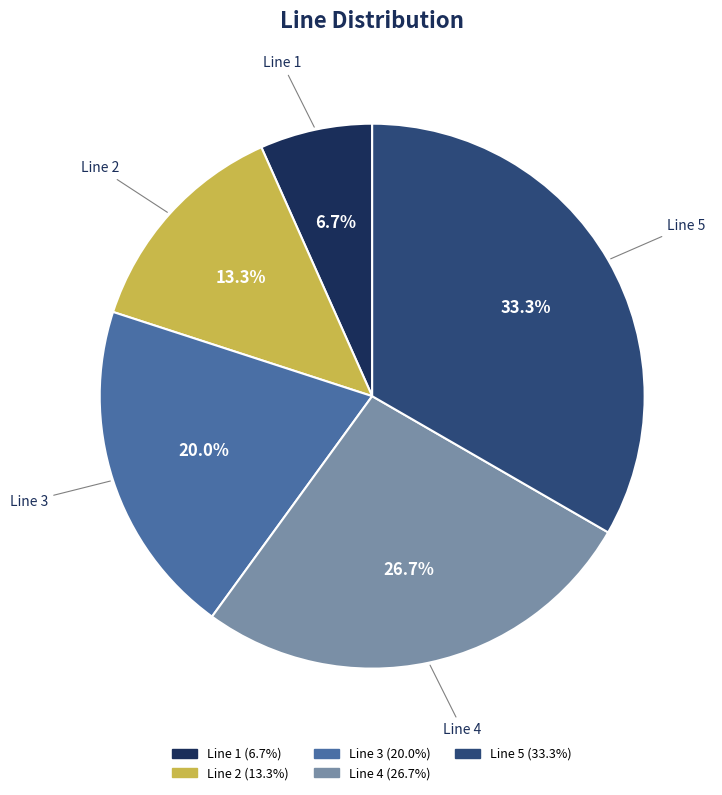

What is the total percentage of Line 3 and Line 4?

46.7%